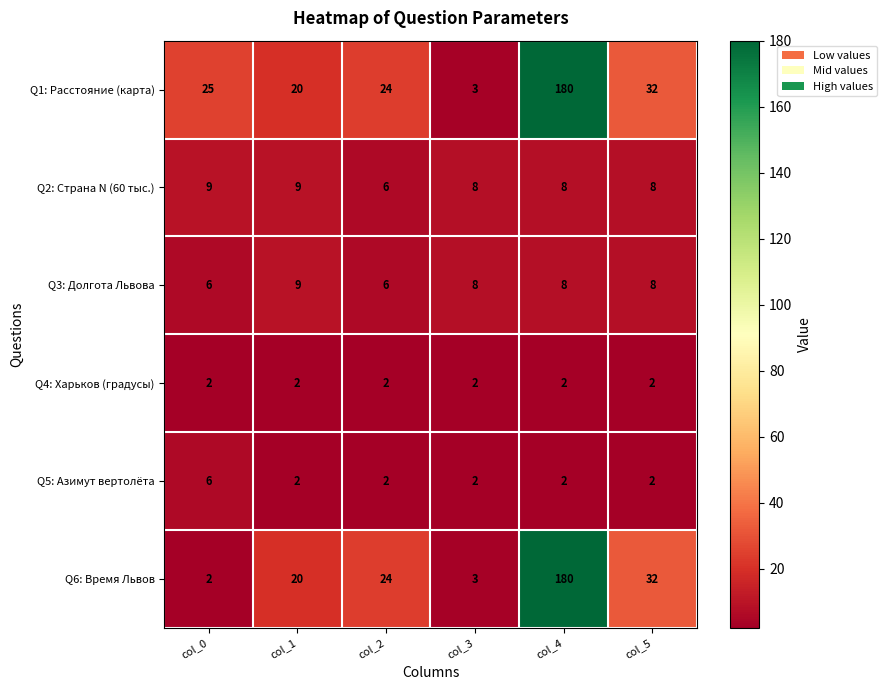

Count the number of categories in the chart.

6